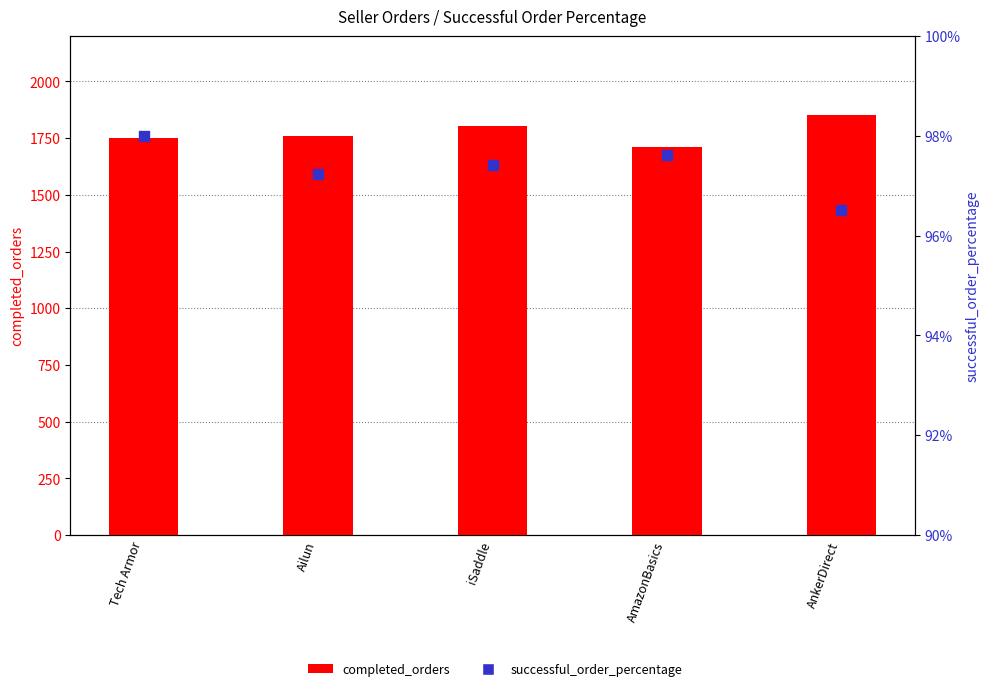

What are all the series names shown in the legend?

completed_orders, successful_order_percentage